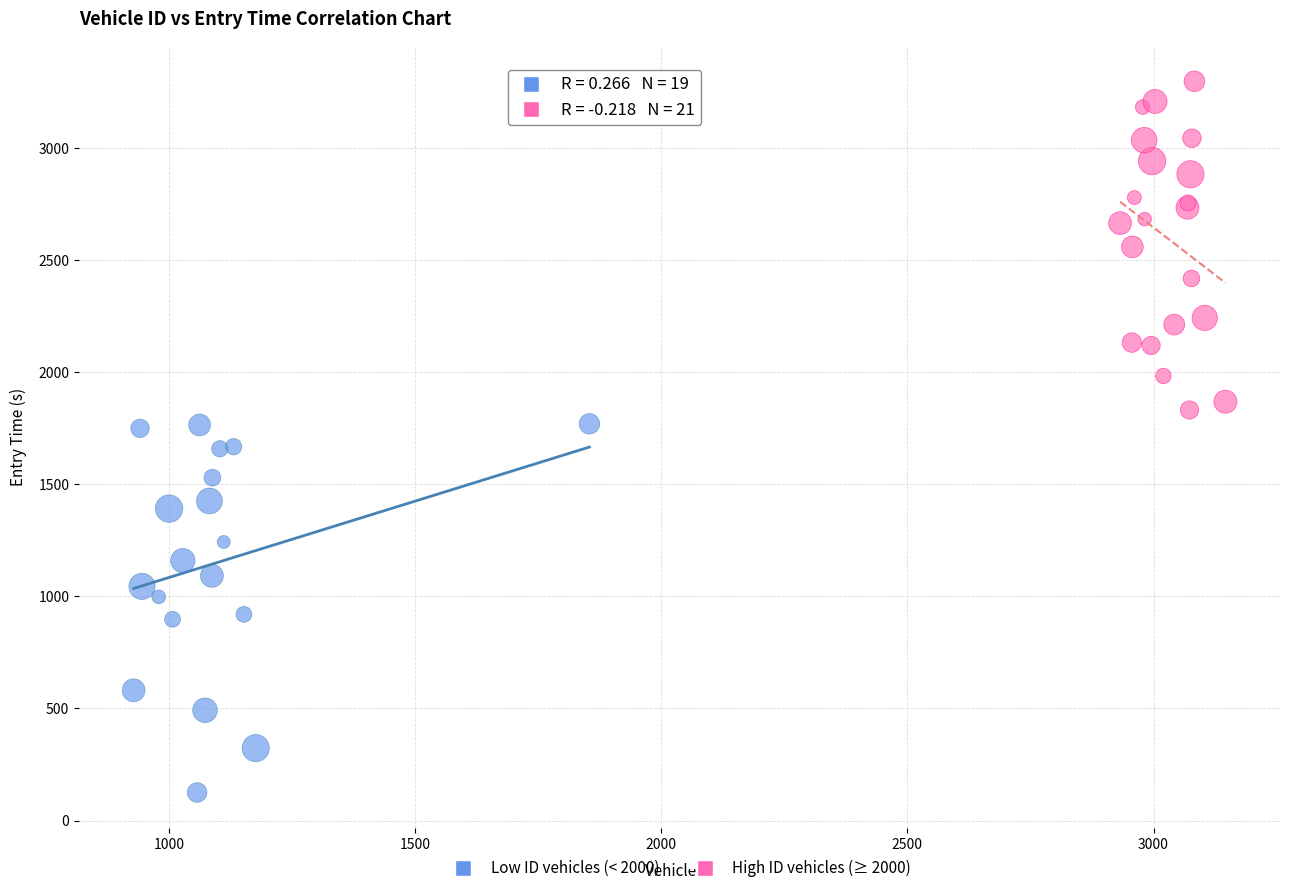

Which series reaches the maximum Y coordinate?

High ID vehicles (≥ 2000)